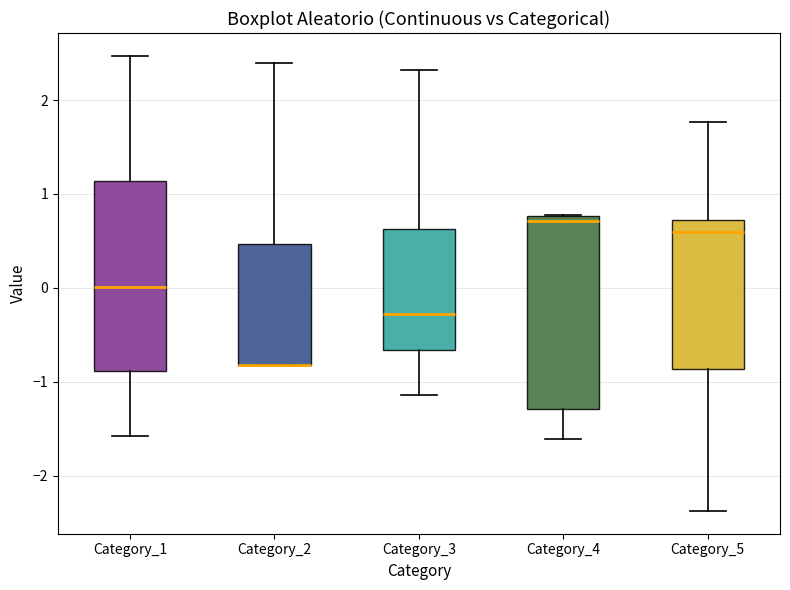

Where is the upper edge of the box for Category_3 on the y-axis? The values are not printed on the chart, so give them approximately, as read against the axis.

0.6